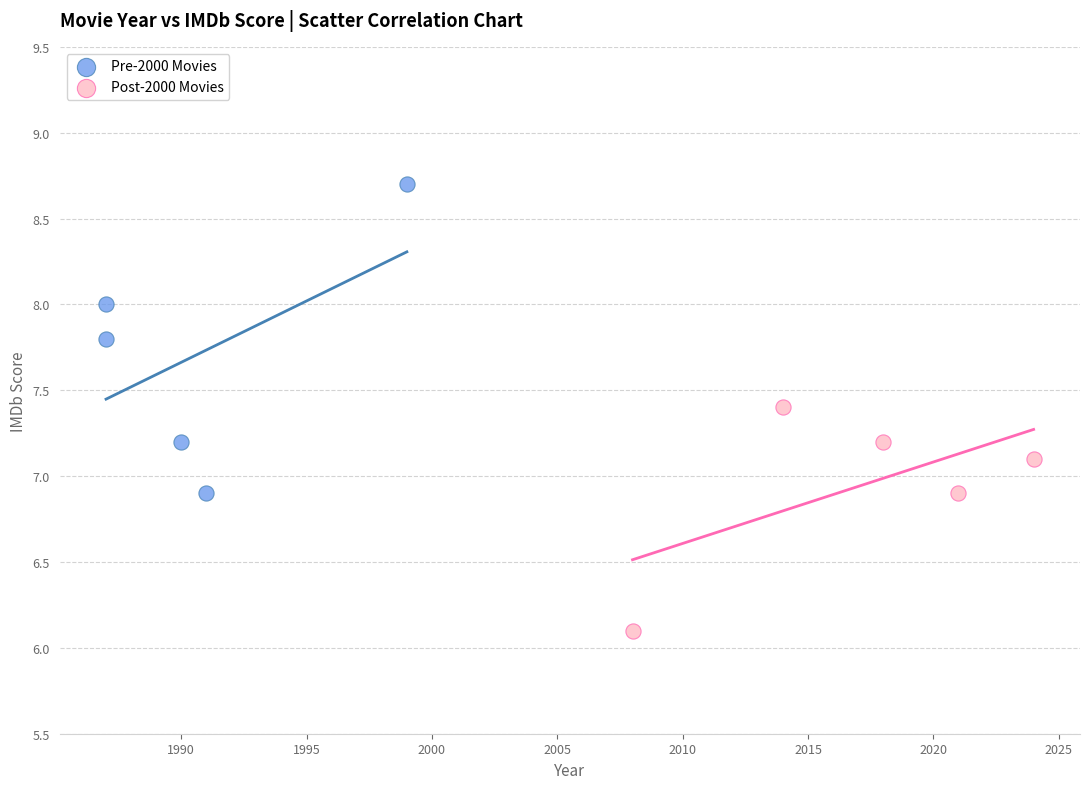

Which series contains the highest Y value?

Pre-2000 Movies